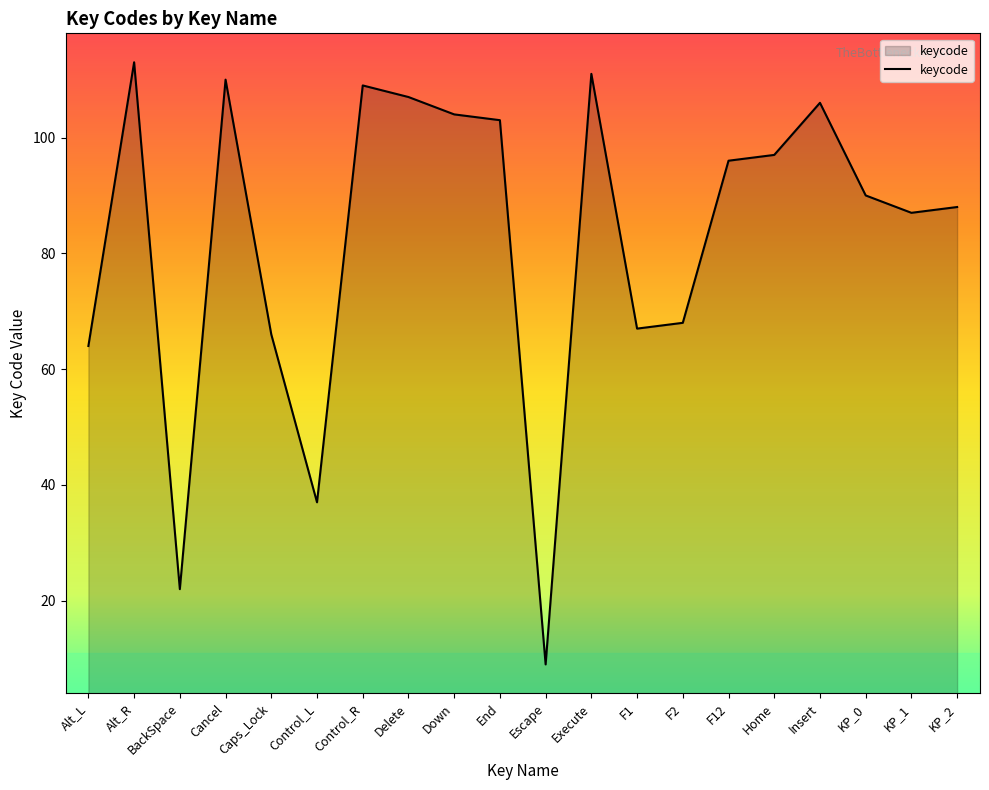

Where does the data first go above 96?

Alt_R